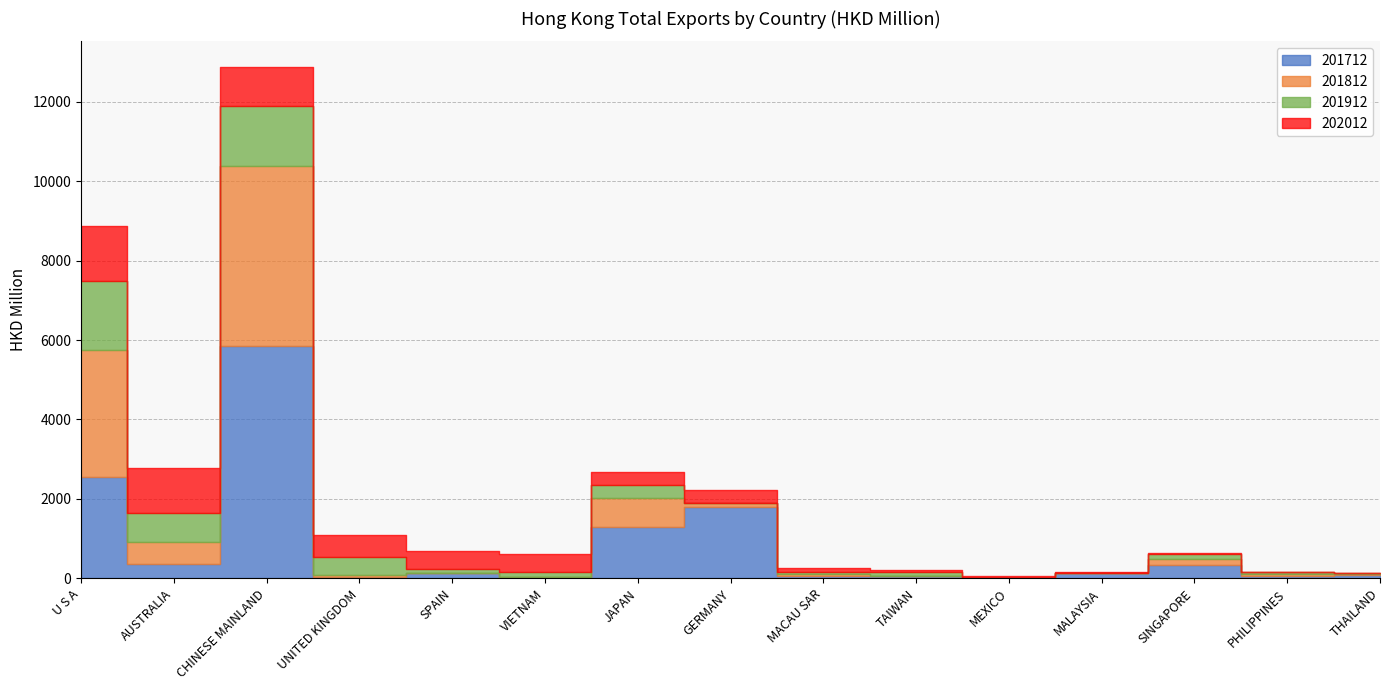

What is the value of the 202012 point at the 14th from the left?

13.0